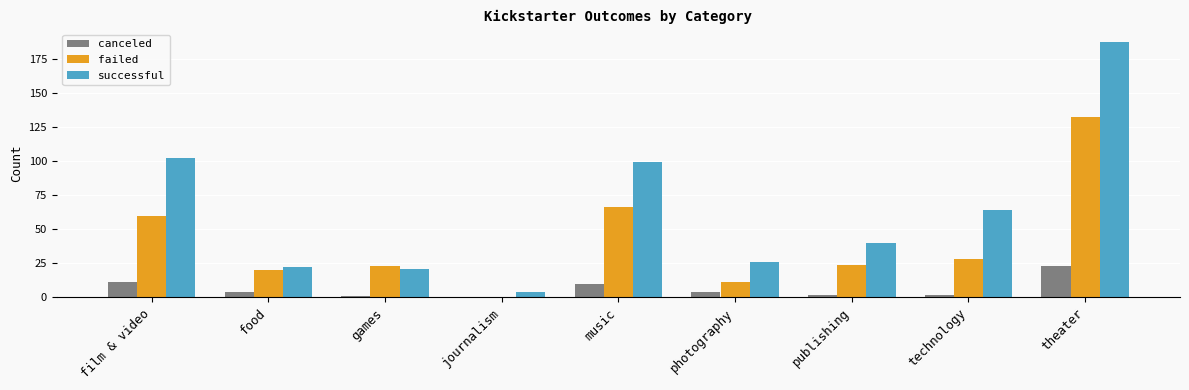

Where does the failed series first go above 24?

film & video